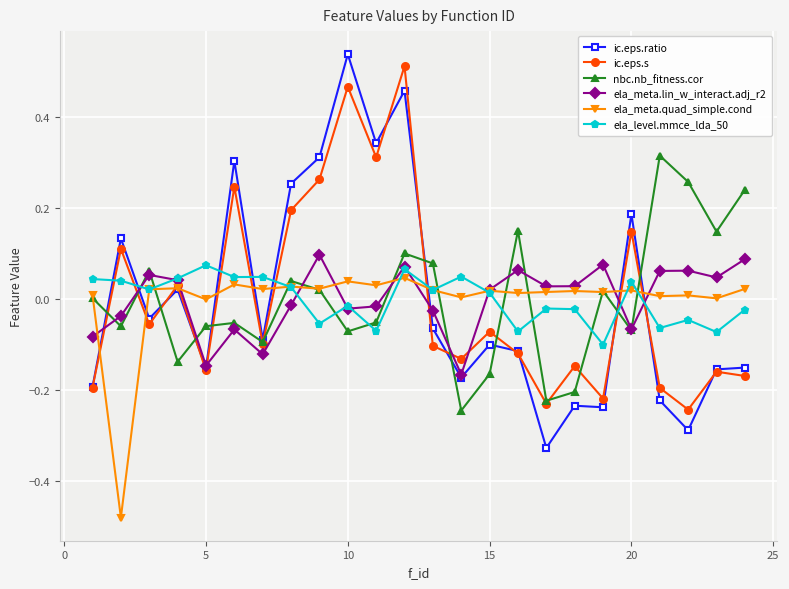

What is the difference between the second highest and minimum values in the ic.eps.ratio series?

0.8